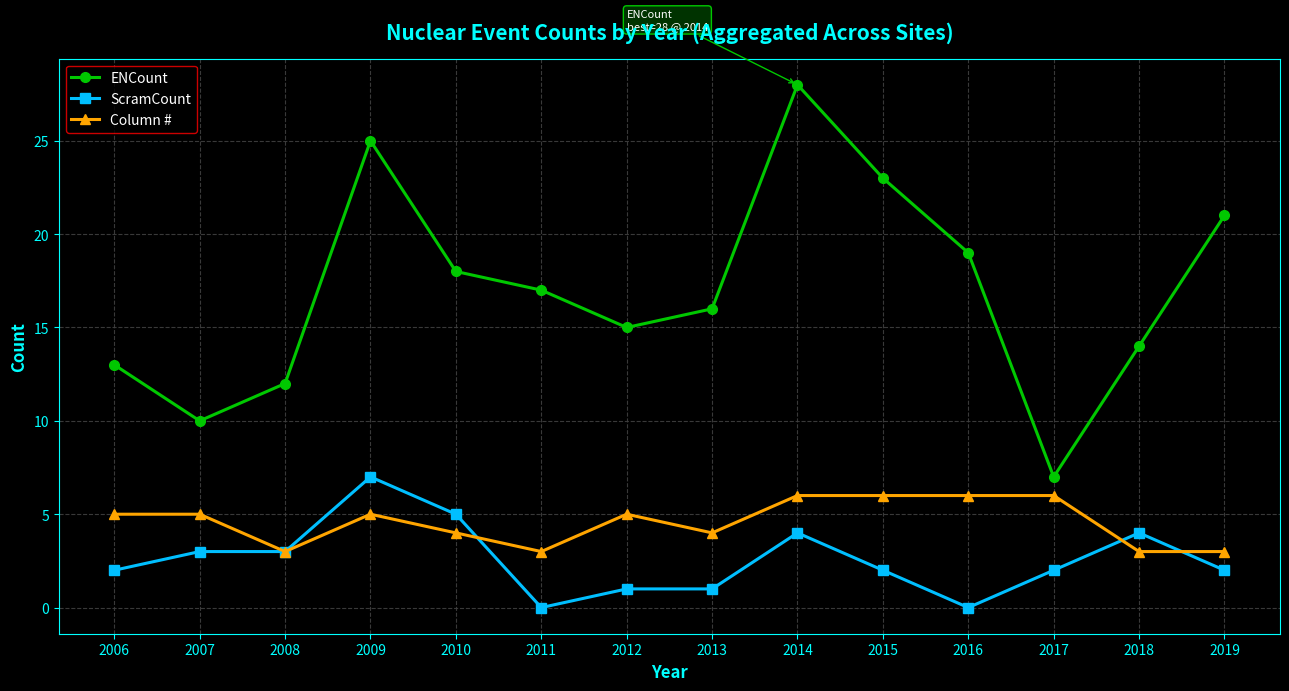

What is the total value across all series at 2012?

21